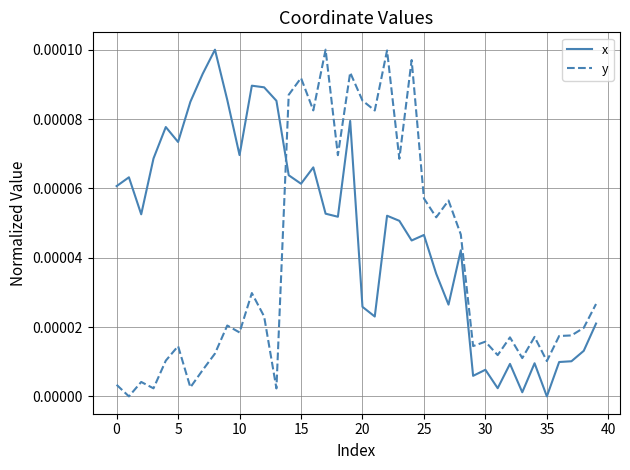

How many times do y and x cross each other?

1